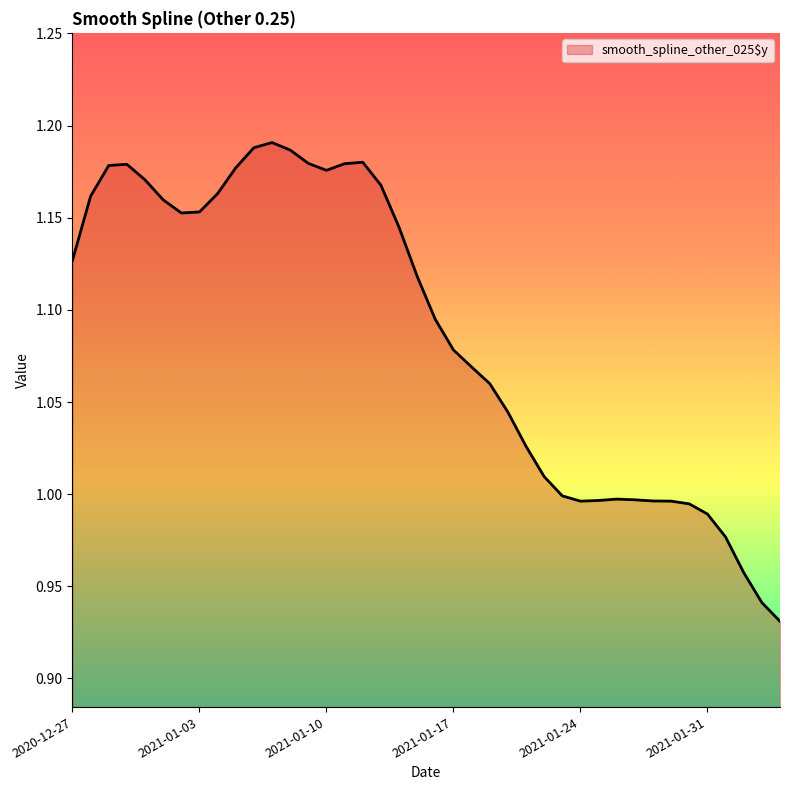

Which label corresponds to the largest value in the chart?

2021-01-07